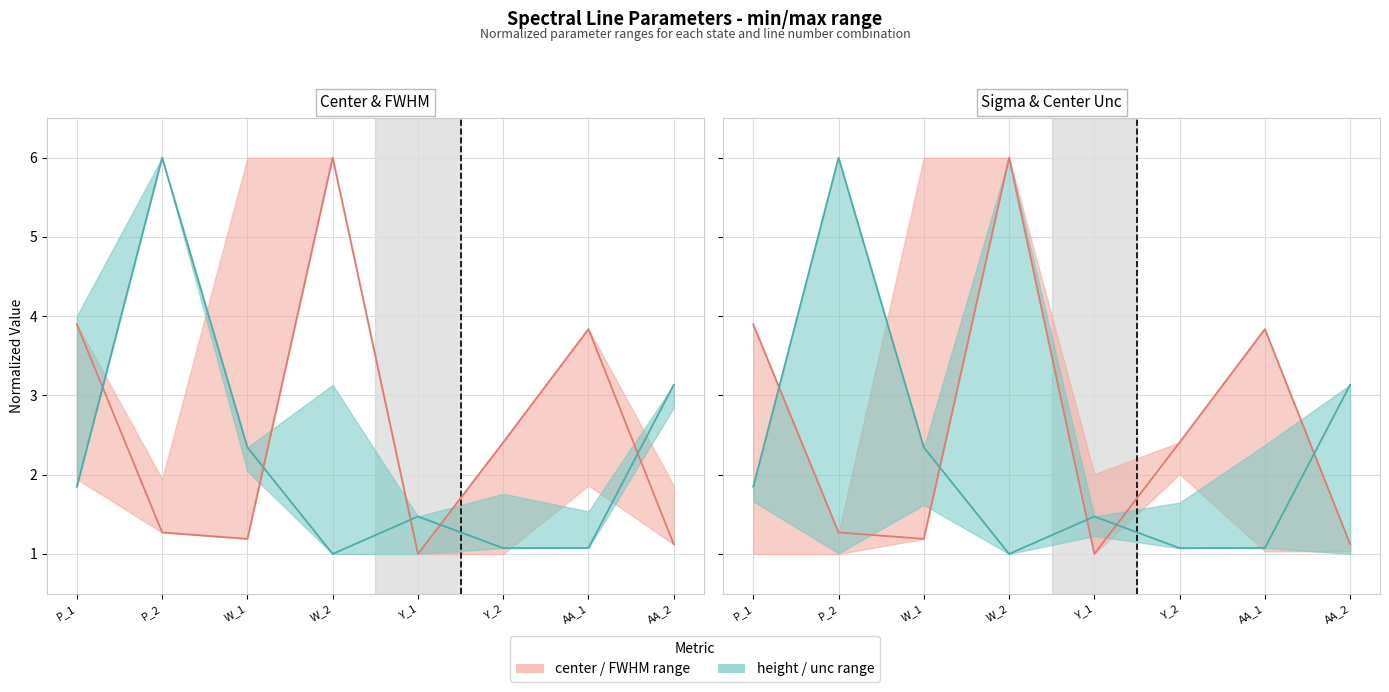

Where do center (norm) and height (norm) first cross each other?

P_1 and P_2